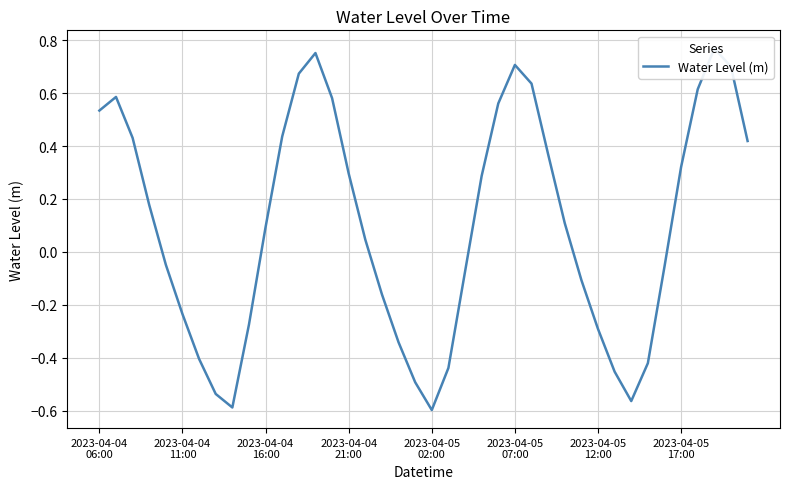

What is the difference between the maximum and second lowest values?

1.4